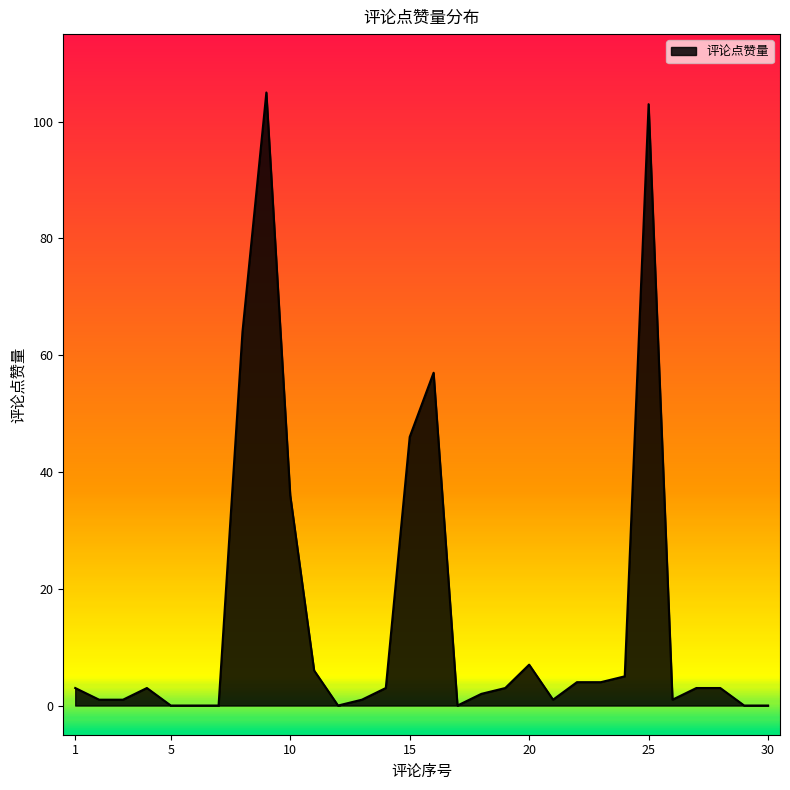

What is the maximum value shown in the chart?

105